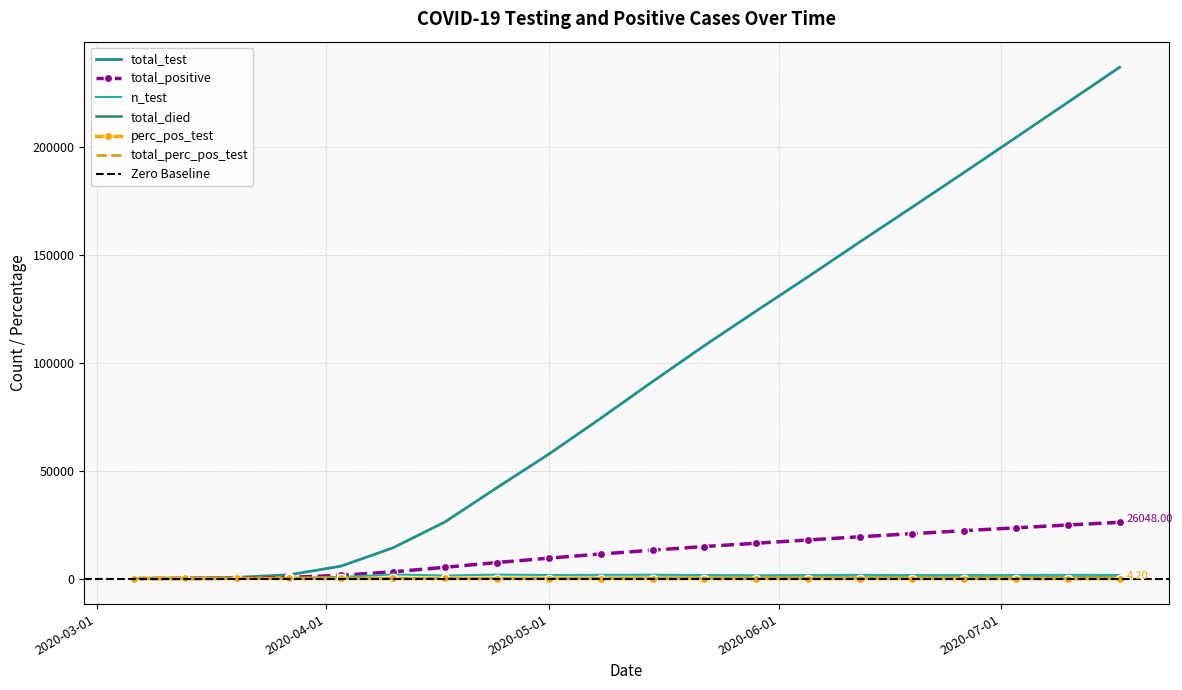

Reading right to left, transcribe all the data shown in this chart.

total_test: 236914.0	220629.0	204344.0	188112.0	172017.0	156061.0	139881.0	124011.0	107941.0	91258.0	74227.0	57626.0	42073.0	26221.0	14240.0	5756.0	1715.0	585.0	239.0	67.0
total_positive: 26048.0	24798.0	23496.0	22160.0	20783.0	19348.0	17866.0	16361.0	14837.0	13133.0	11364.0	9440.0	7407.0	5201.0	3105.0	1476.0	528.0	135.0	35.0	1.0
n_test: 1650.0	1700.0	1650.0	1600.0	1600.0	1700.0	1600.0	1500.0	1600.0	1750.0	1700.0	1650.0	1800.0	1400.0	1893.0	748.0	259.0	79.0	54.0	67.0
total_died: 484.0	472.0	460.0	447.0	432.0	414.0	392.0	368.0	344.0	311.0	271.0	229.0	178.0	125.0	71.0	39.0	8.0	1.0	0.0	0.0
perc_pos_test: 4.2	4.4	4.6	4.8	5.1	5.4	5.8	6.2	6.8	7.2	7.8	8.5	10.2	11.5	12.6	40.8	27.4	40.5	20.4	1.5
total_perc_pos_test: 11.0	11.2	11.5	11.8	12.1	12.4	12.8	13.2	13.7	14.4	15.3	16.4	17.6	19.8	21.8	25.6	30.8	23.1	14.6	1.5